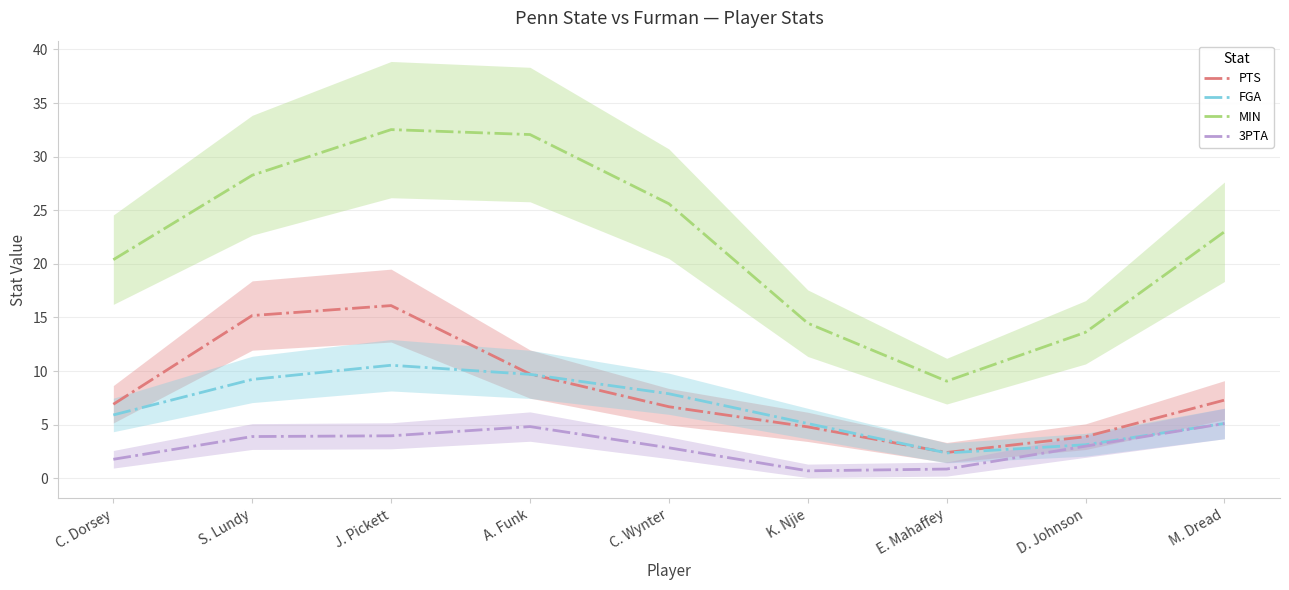

What is the label of the 6th point from the right?

A. Funk